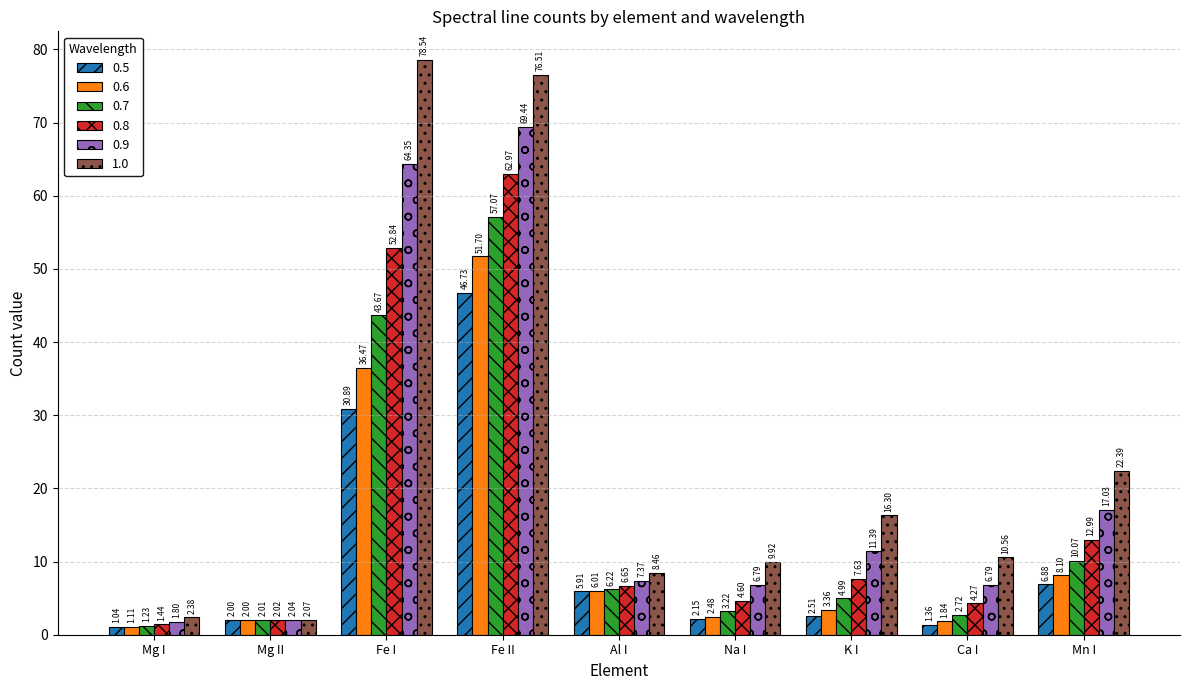

How many distinct data groups are displayed?

6